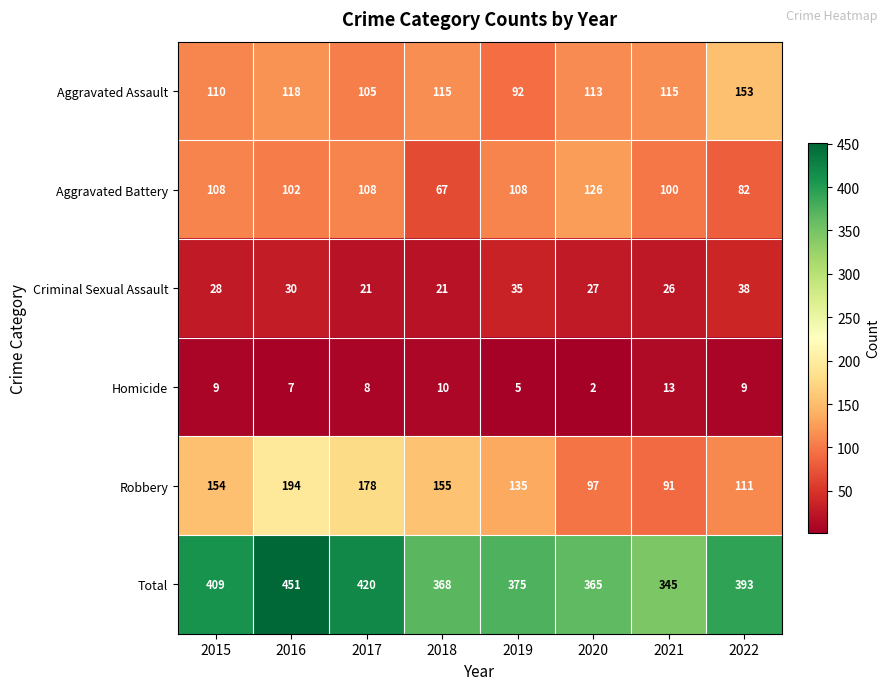

Which category has the lowest value in the Homicide series?

2020